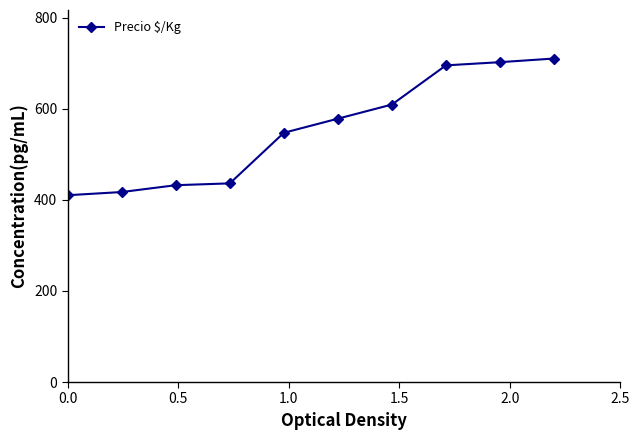

What is the maximum value shown in the chart?

710